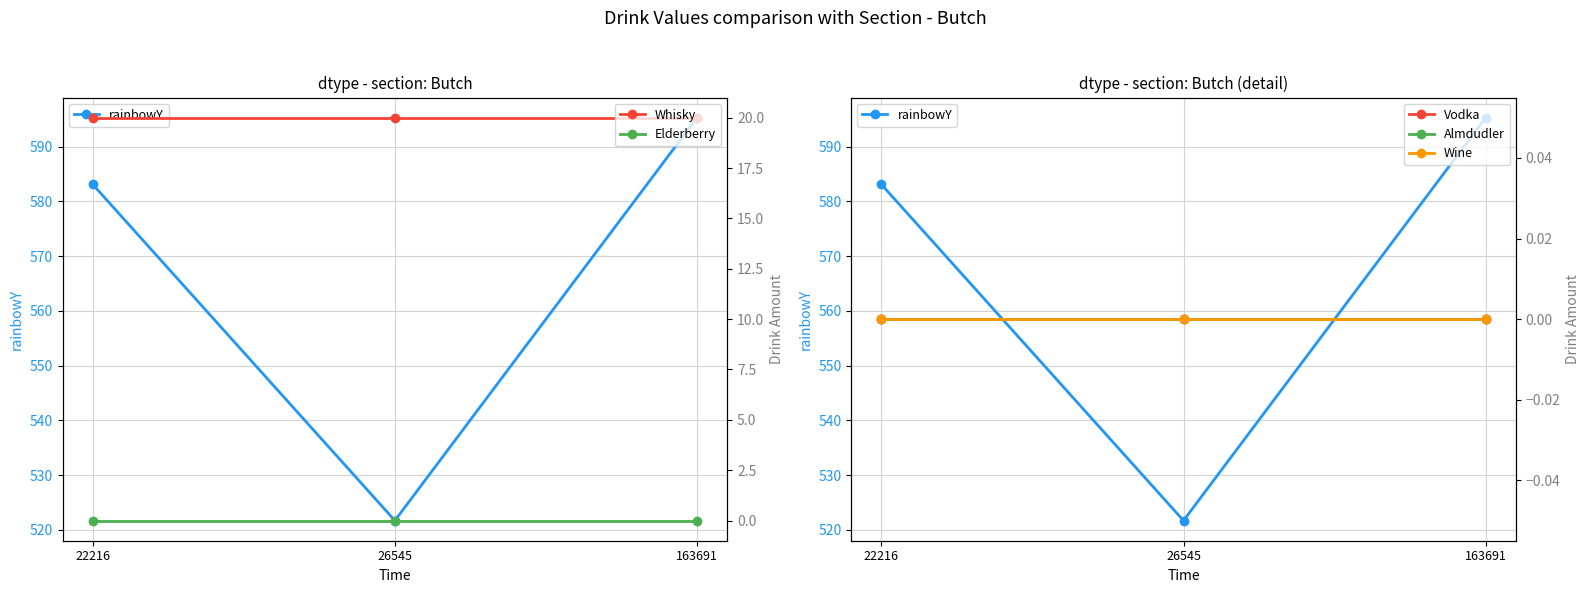

What is the total value across all series at 26545?

541.7